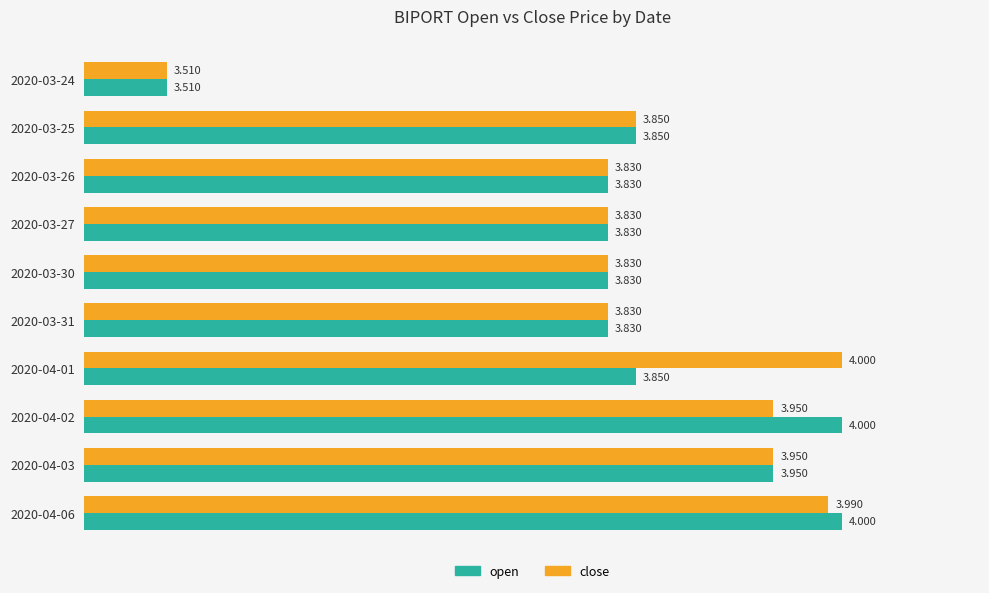

What are all the series names shown in the legend?

open, close